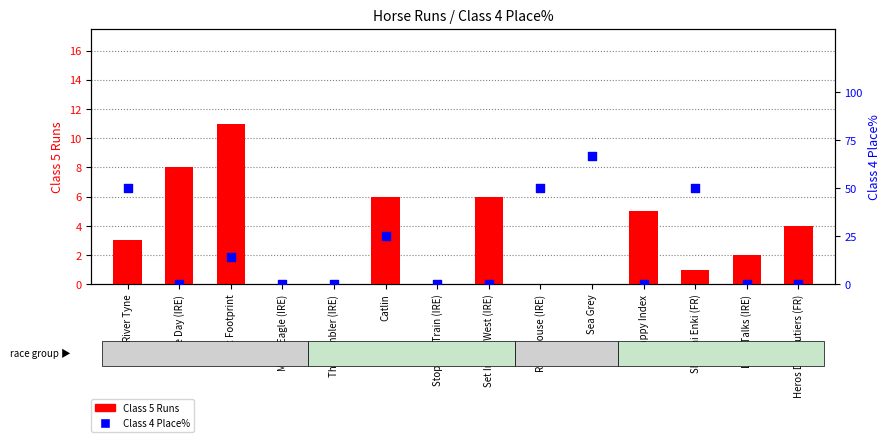

What is the total value across all series at Little Talks (IRE)?

2.0